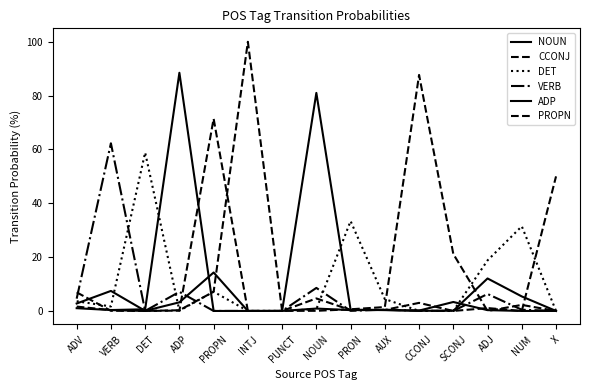

Where is PROPN nearest to the value 35?

X